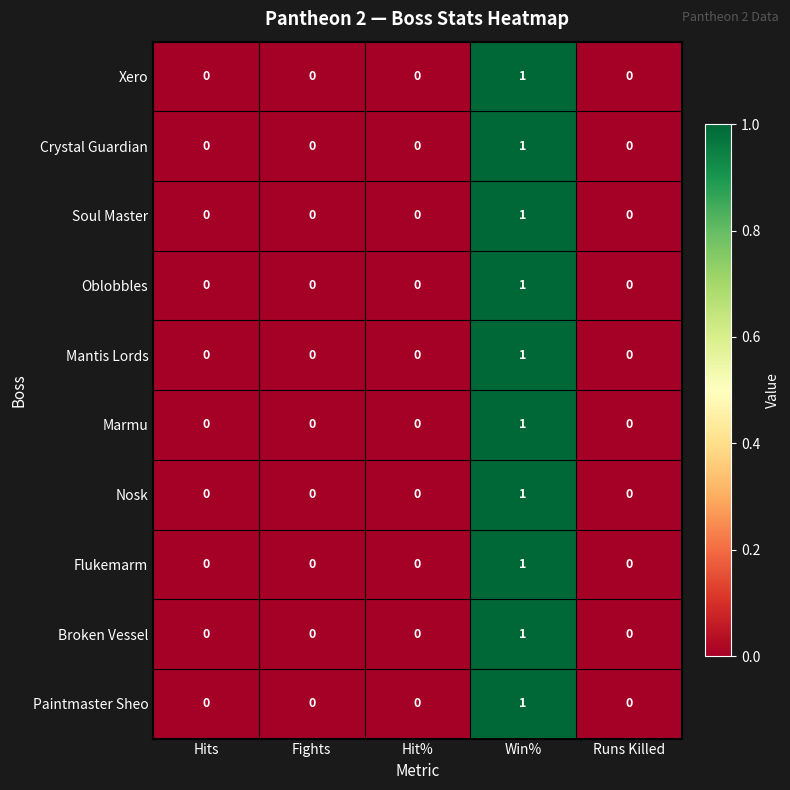

Which label corresponds to the largest value in the chart?

Win%